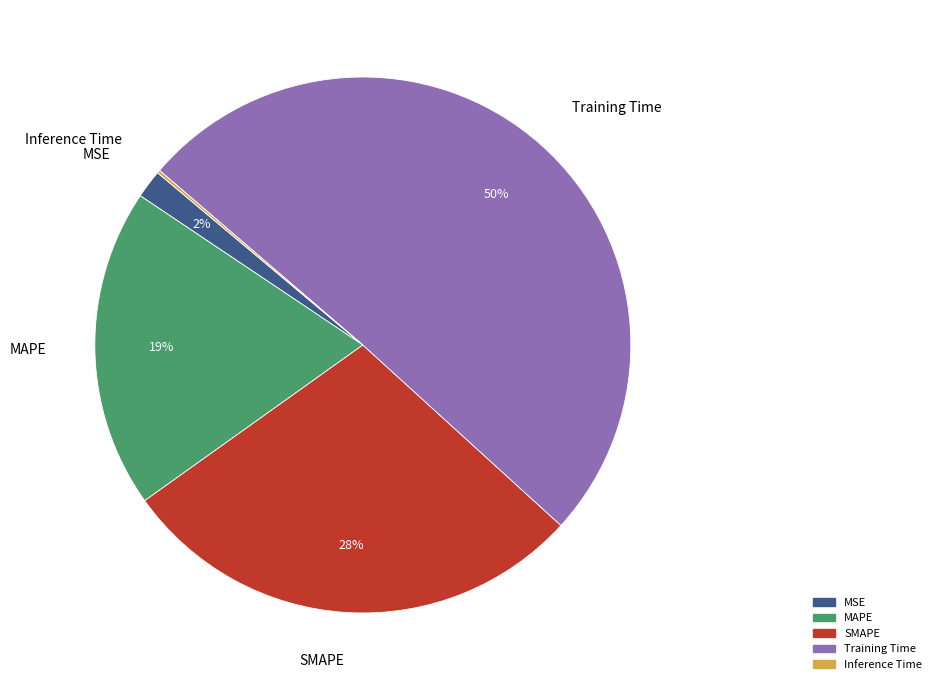

True or false: SMAPE accounts for 23% of the total.

False